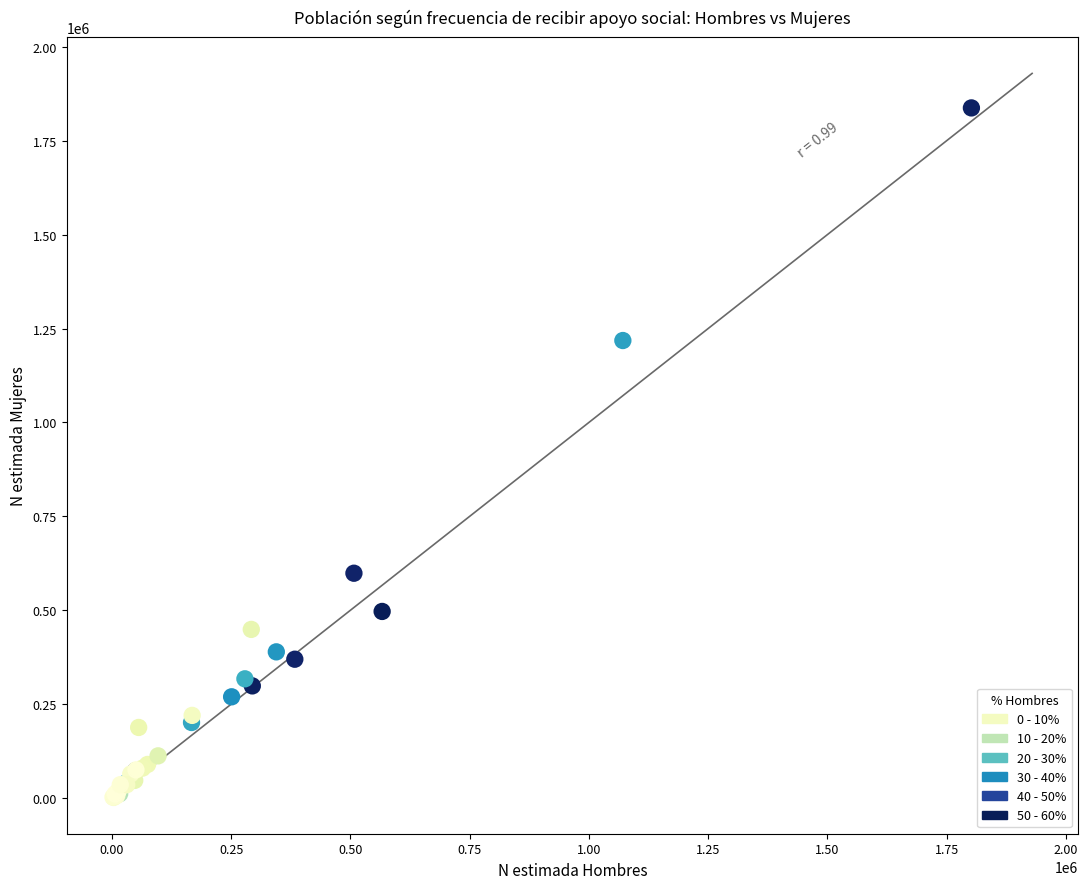

What Y value in the scatter plot is closest to 919537?

1218104